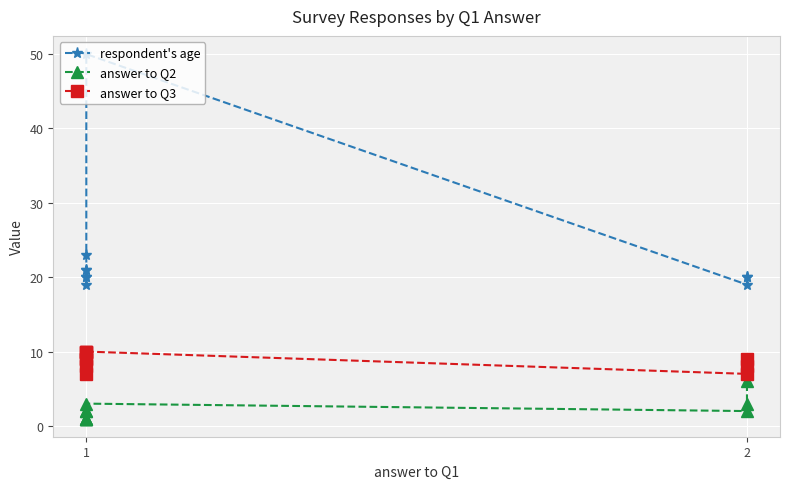

True or false: answer to Q2 and answer to Q3 intersect in this chart.

False